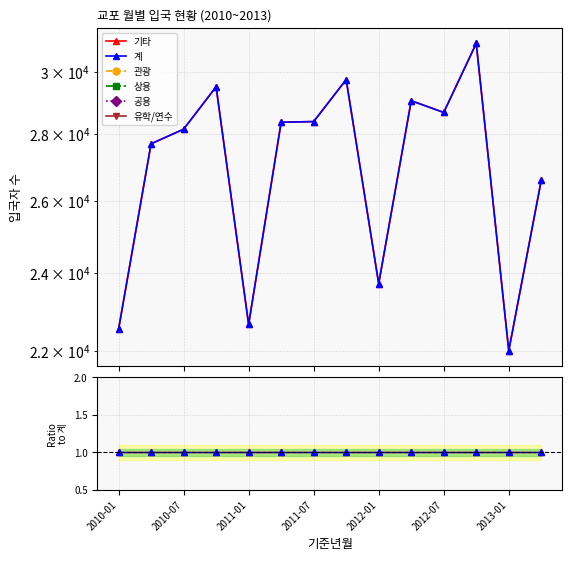

List the series in order of their peak value, lowest first.

관광, 상용, 공용, 유학/연수, 기타, 계